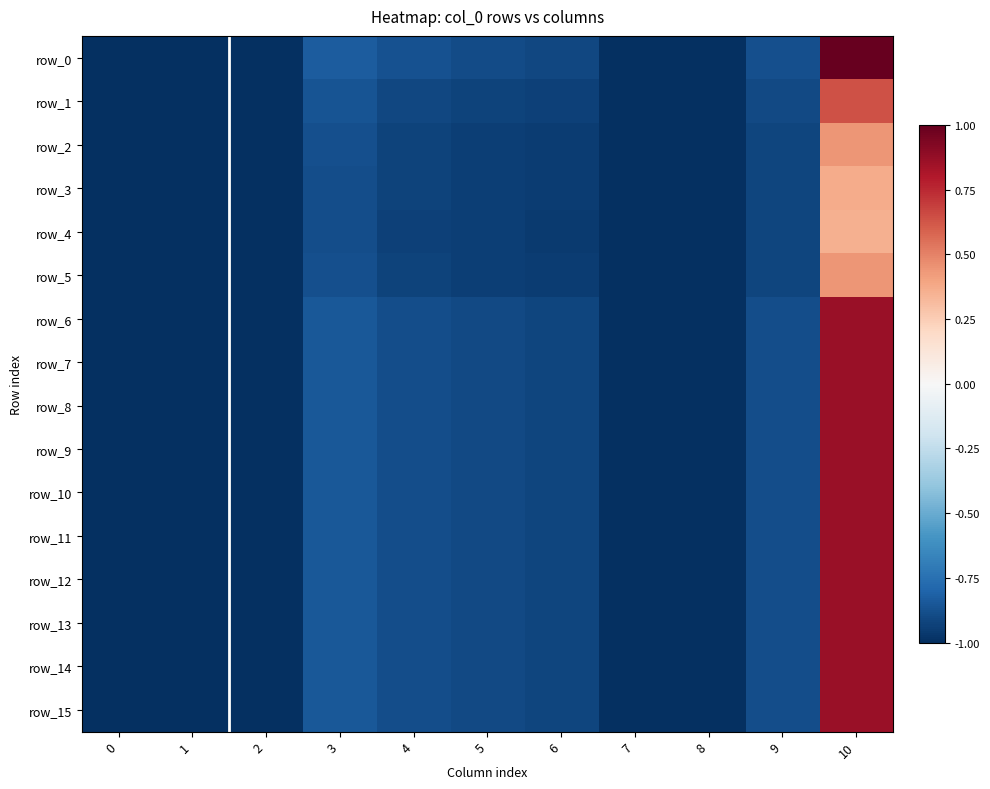

What is the difference between the maximum and minimum values in the row_7 series?

1.9